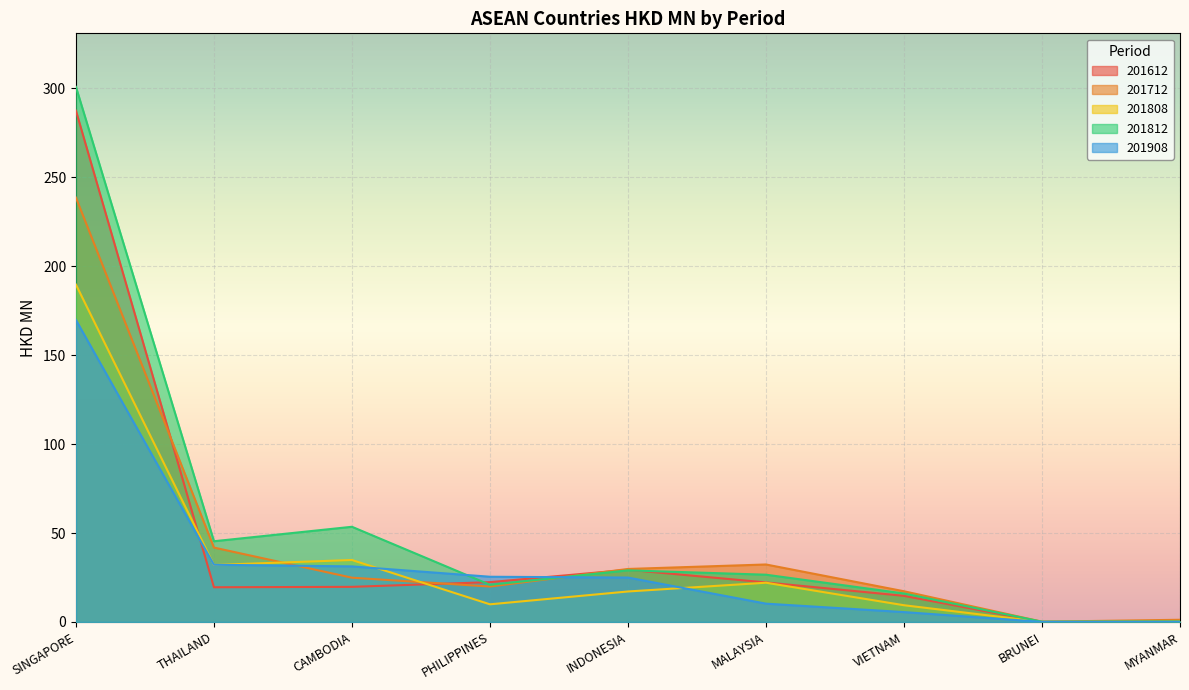

What value does the 201812 series have at CAMBODIA?

53.5